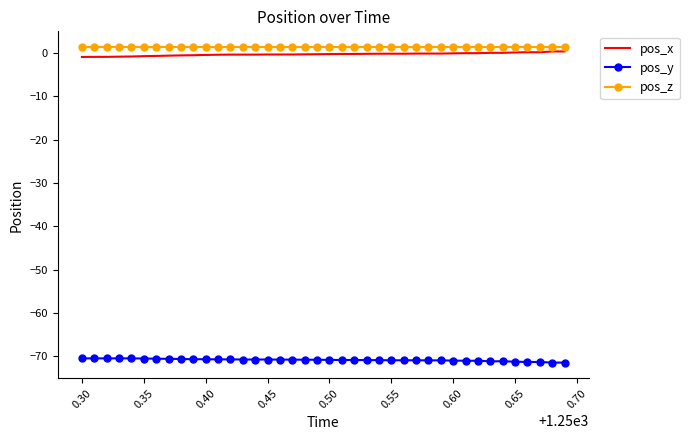

What is the lowest value of the pos_y series?

-71.5